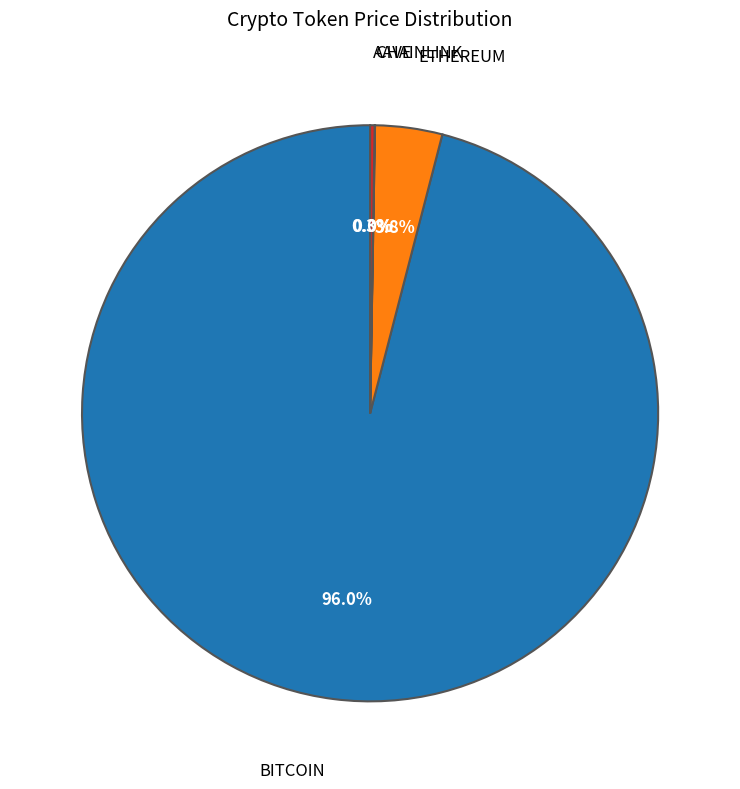

Does any single category account for the majority?

Yes